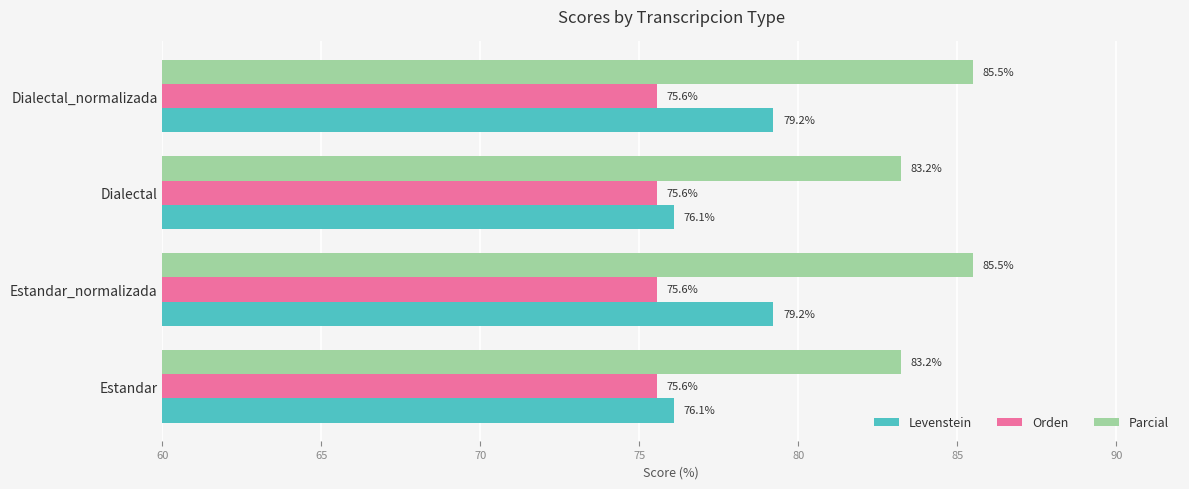

List the series in order of their peak value, highest first.

Parcial, Levenstein, Orden